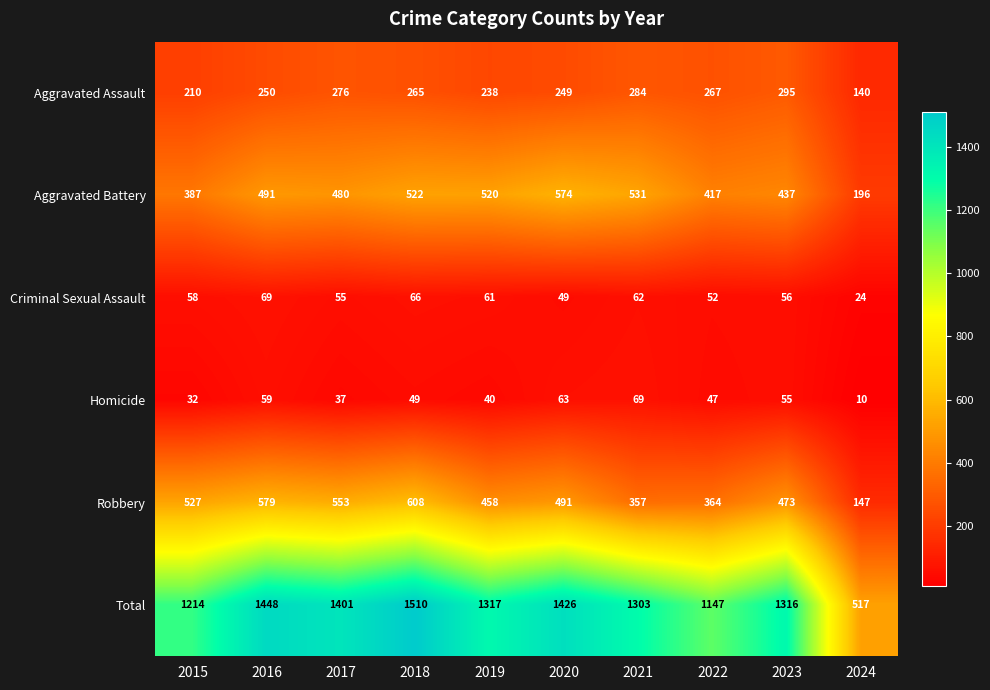

At which category does the chart reach its minimum across all series?

2024